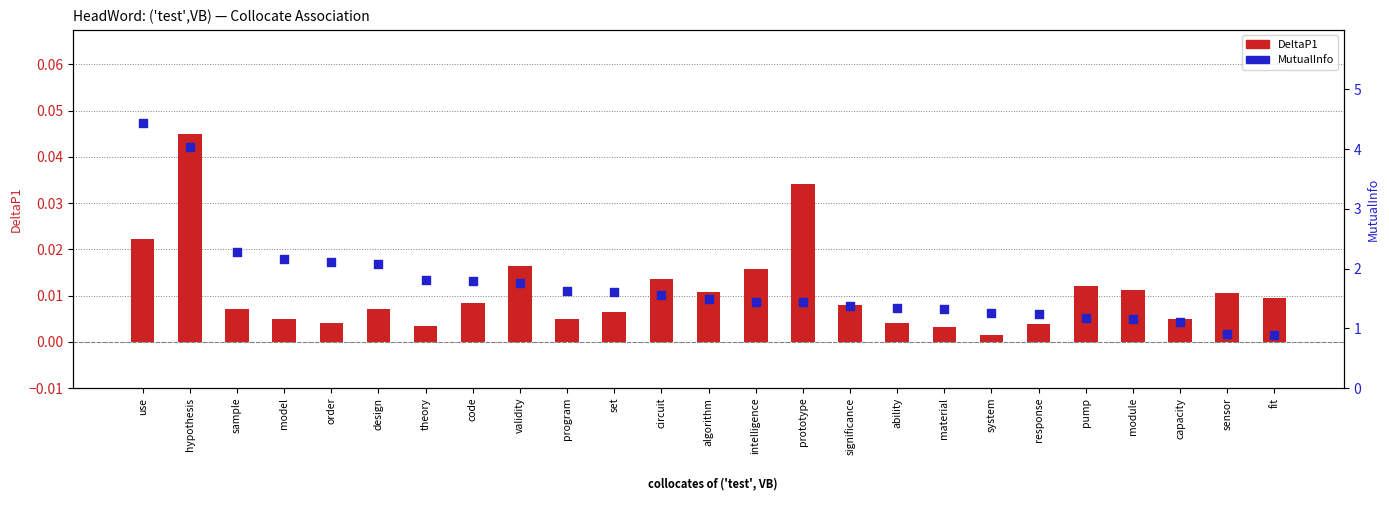

What is the total value across all series at program?

1.6